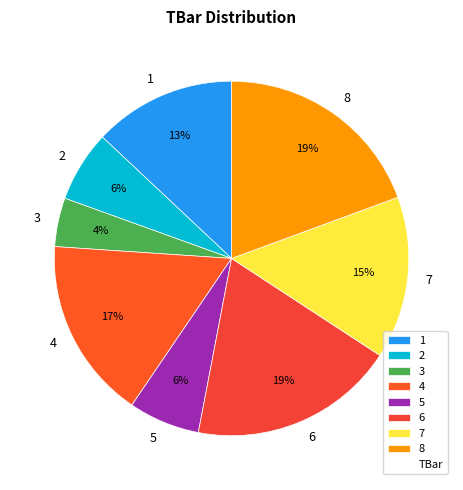

To the nearest percent, what percentage of the pie is 6?

19%